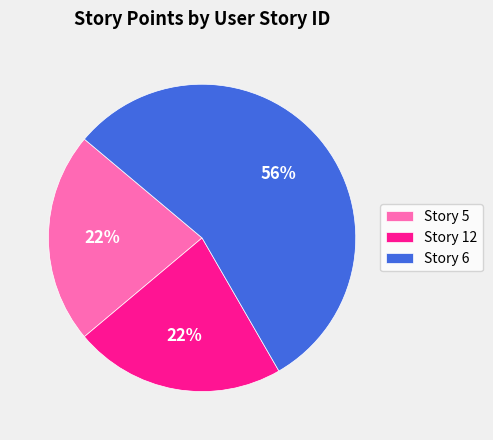

To the nearest percent, what is the average slice percentage?

33%